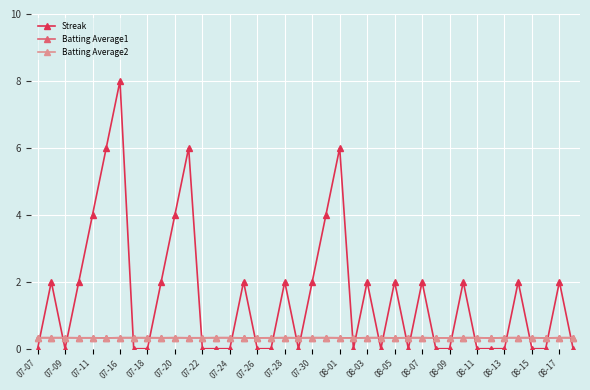

True or false: Batting Average2 and Streak intersect in this chart.

True